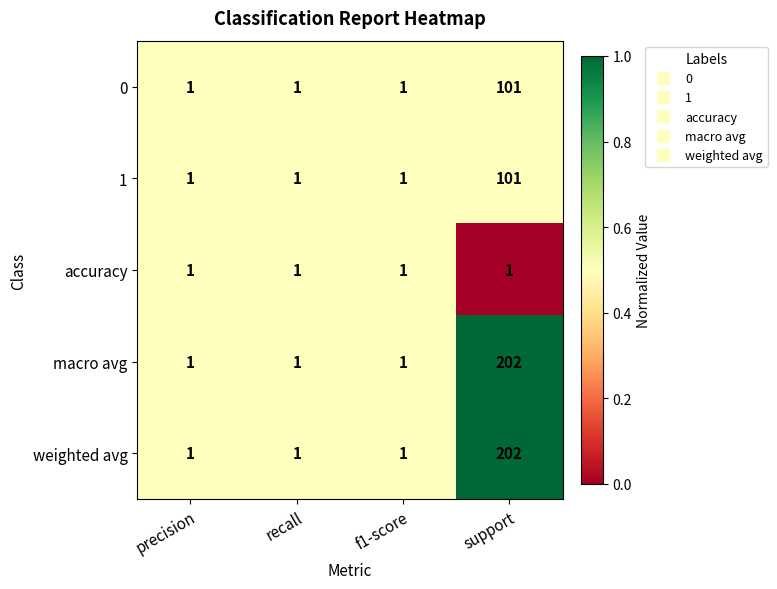

Reading right to left, transcribe all the data shown in this chart.

0: support=101	f1-score=1	recall=1	precision=1
1: support=101	f1-score=1	recall=1	precision=1
accuracy: support=1	f1-score=1	recall=1	precision=1
macro avg: support=202	f1-score=1	recall=1	precision=1
weighted avg: support=202	f1-score=1	recall=1	precision=1